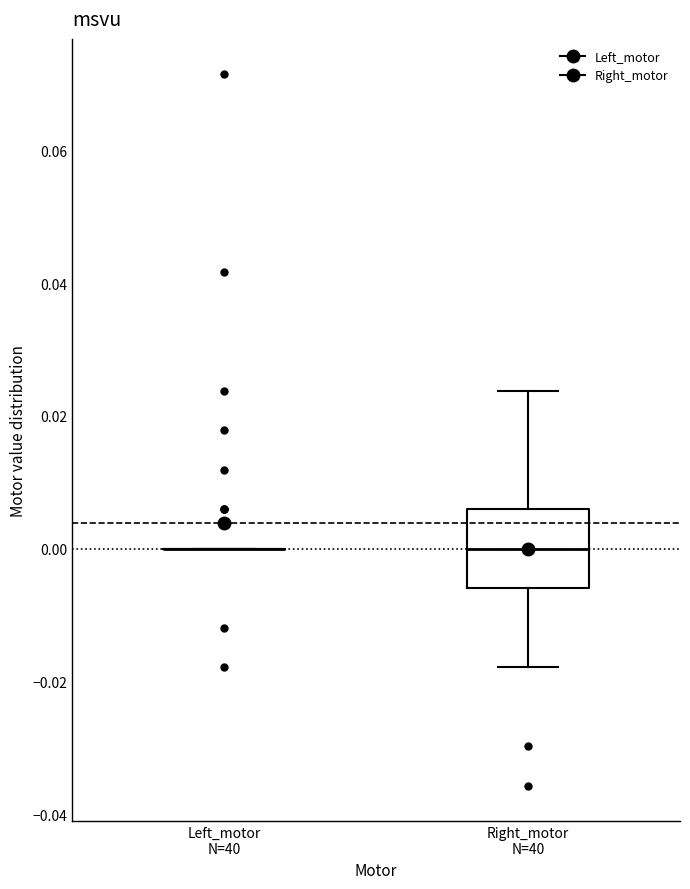

Reading left to right, transcribe this box plot: for each box, give where its median line is, the range the box spans, and where its two whiskers end, as read against the y-axis. The values are not printed on the chart, so give them approximately, as read against the axis.

Left_motor N=40: box collapsed to a line at 0.000, whiskers 0.000 to 0.000
Right_motor N=40: median 0.000, box -0.006 to 0.006, whiskers -0.018 to 0.024